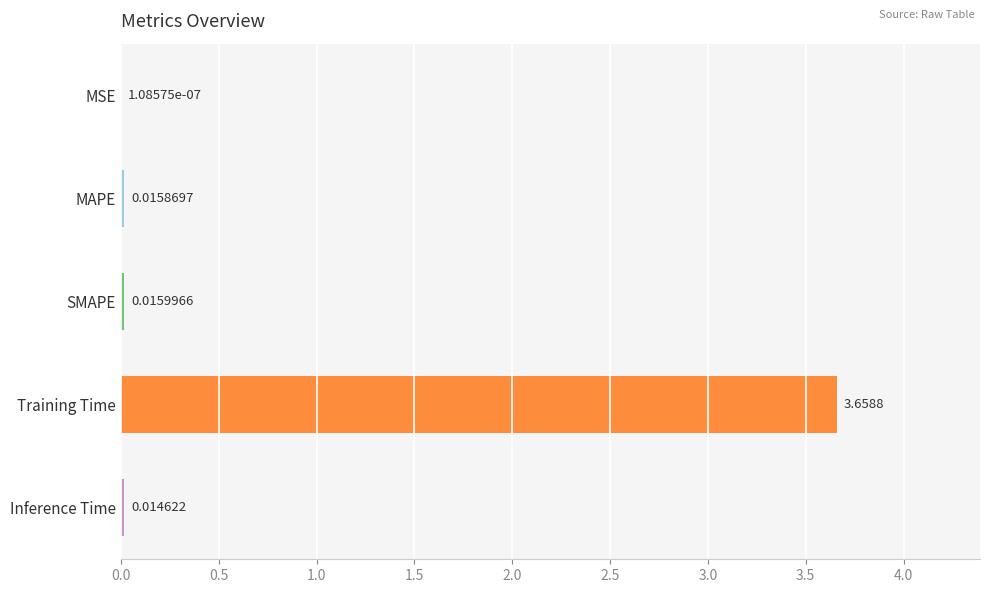

Where is the data nearest to the value 1?

SMAPE